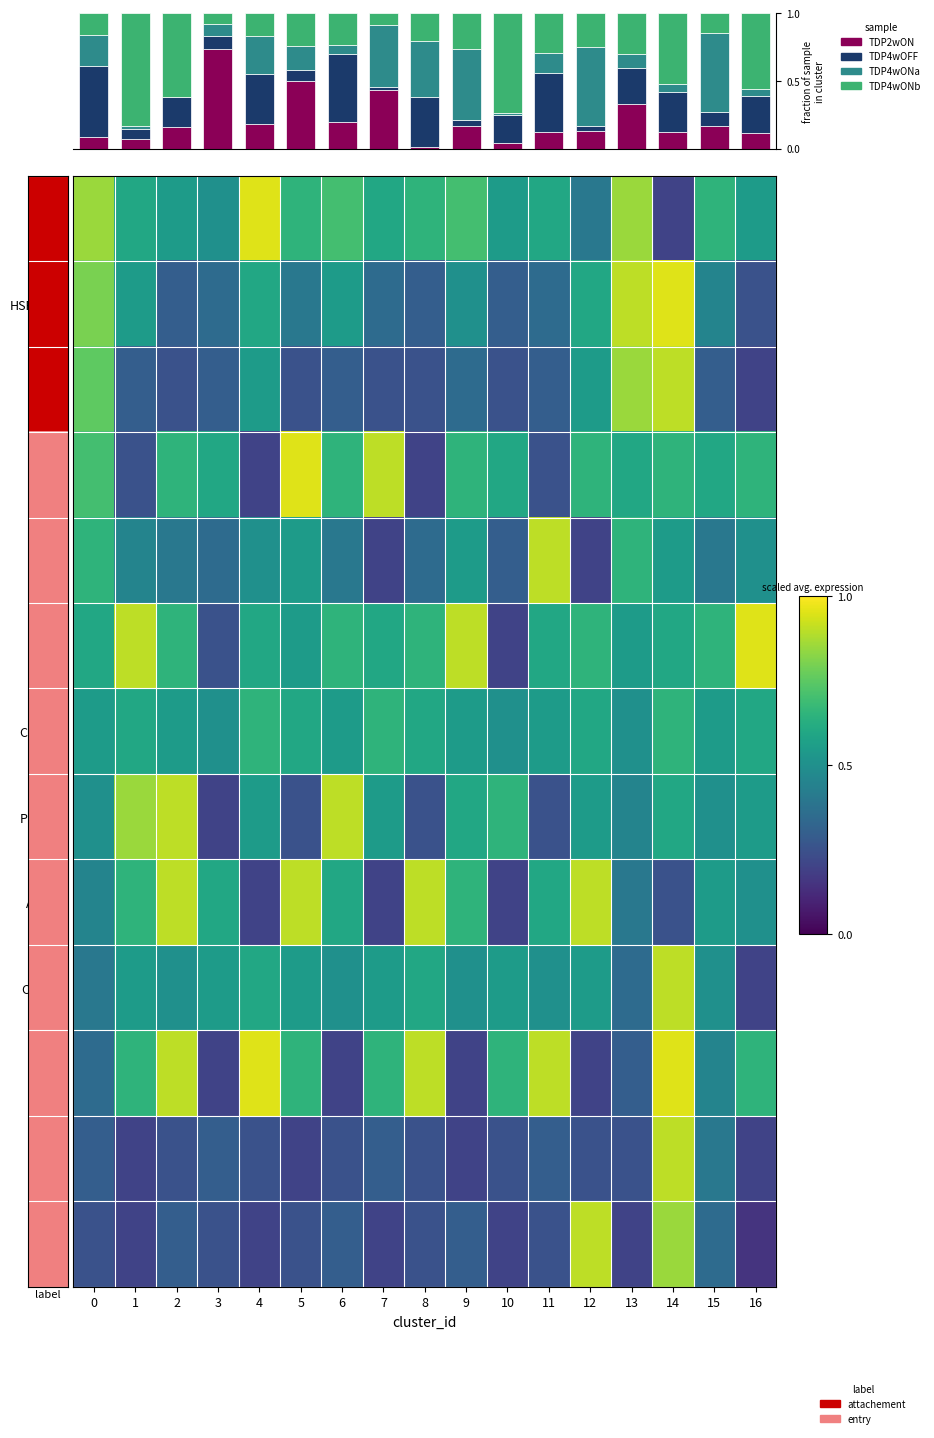

List the labels in order of TDP4wOFF value, largest first.

0, 6, 11, 4, 8, 14, 16, 13, 2, 10, 15, 3, 5, 1, 9, 12, 7